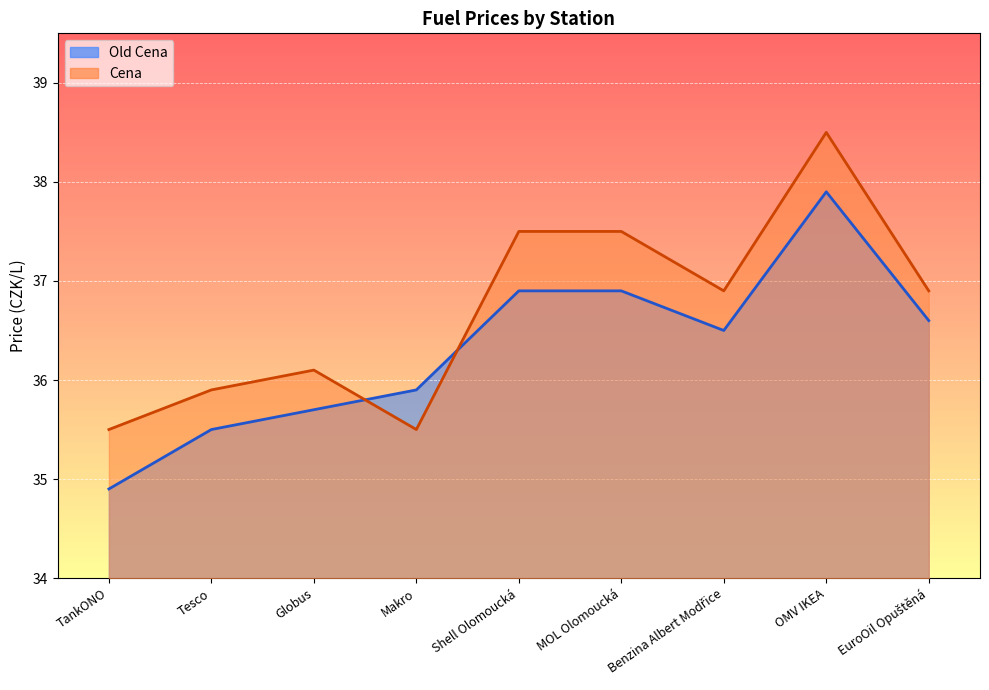

List the labels in order of Old Cena value, largest first.

OMV IKEA, Shell Olomoucká, MOL Olomoucká, EuroOil Opuštěná, Benzina Albert Modřice, Makro, Globus, Tesco, TankONO